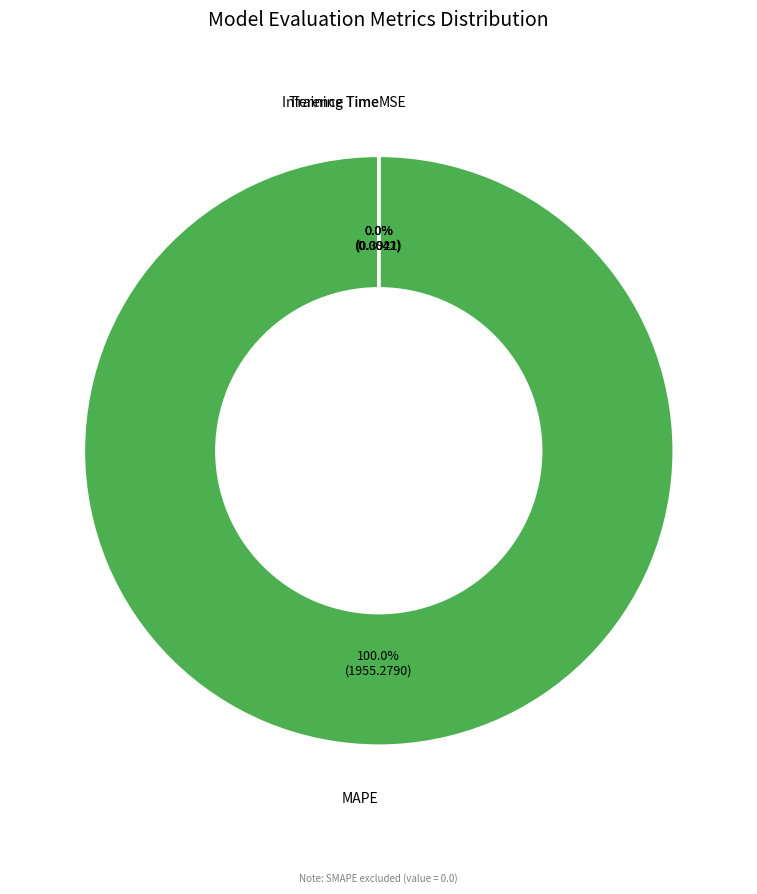

Which slice is the largest?

MAPE